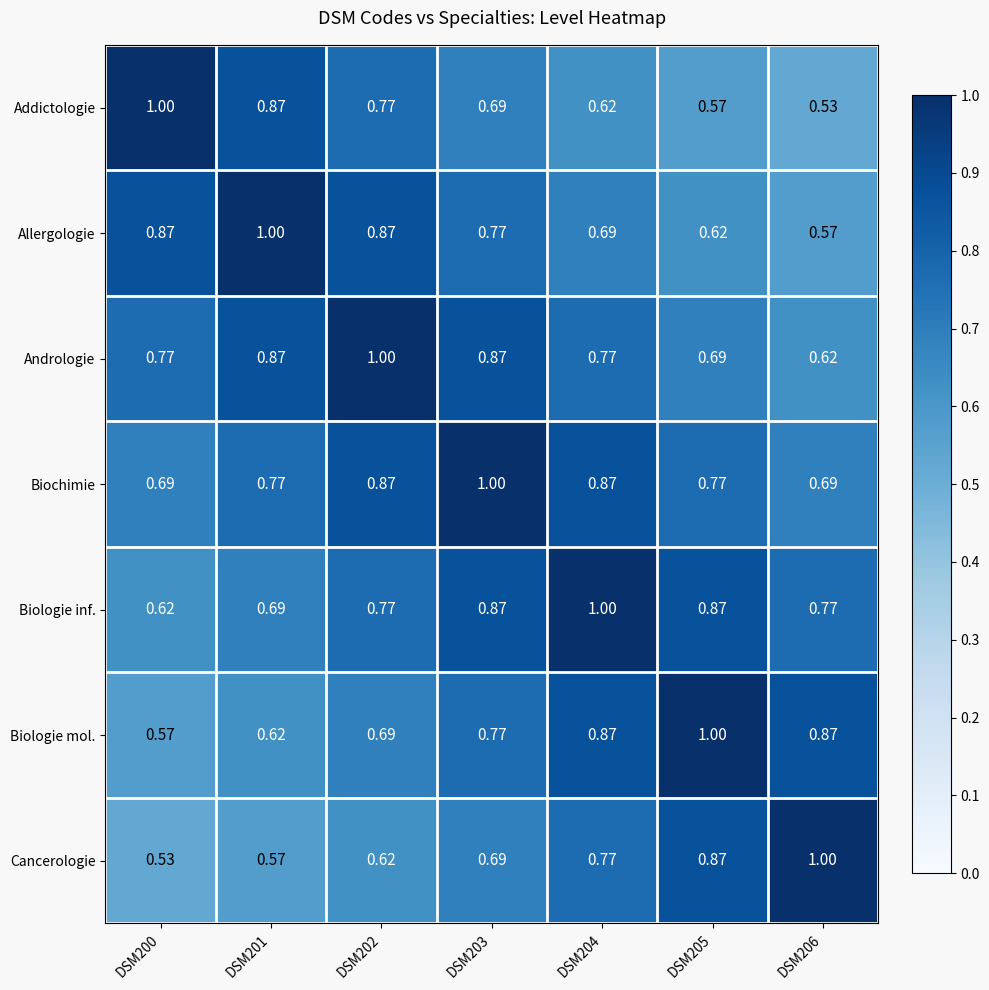

At which category is the sum across all series the highest?

DSM203